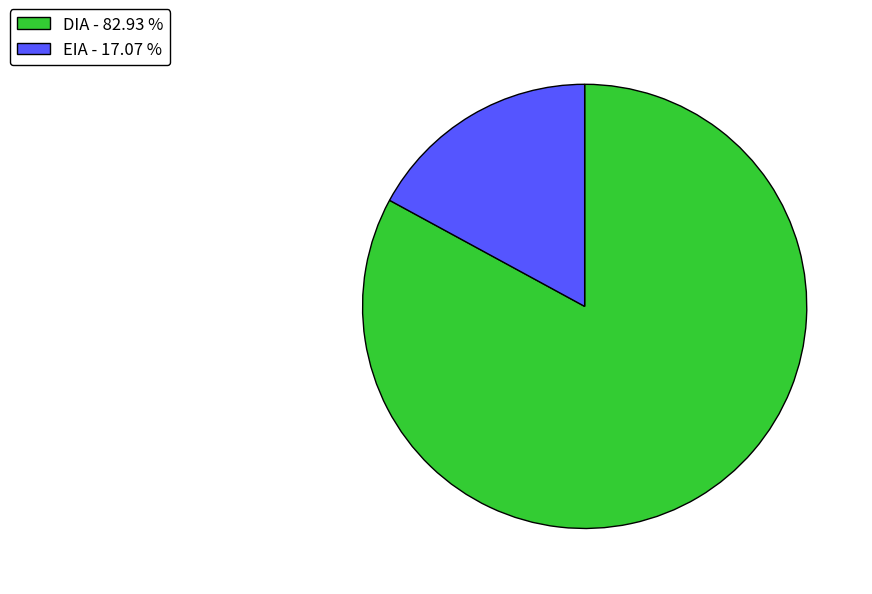

What is the ratio of the value at DIA - 82.93 % to the value at EIA - 17.07 %?

4.9